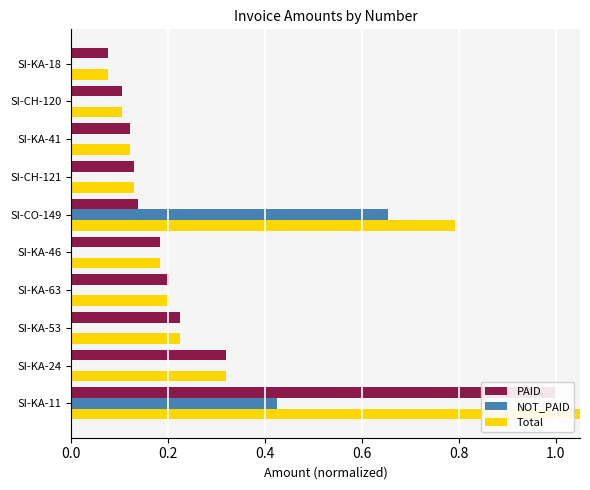

Rank the series by their maximum value, from lowest to highest.

NOT_PAID, PAID, Total